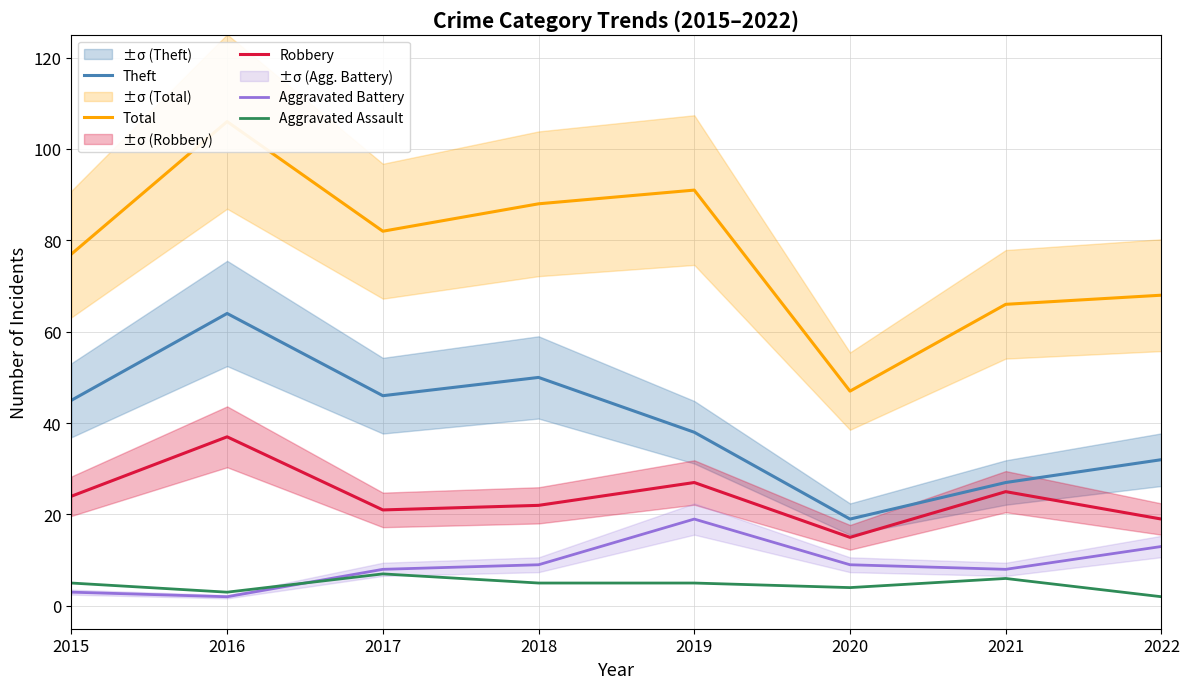

Read the Aggravated Battery value at 2020.

9